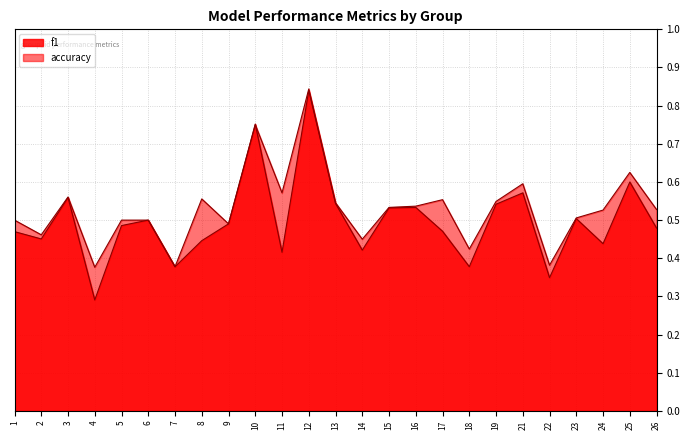

Count the accuracy values in the range 0 to 1.

25